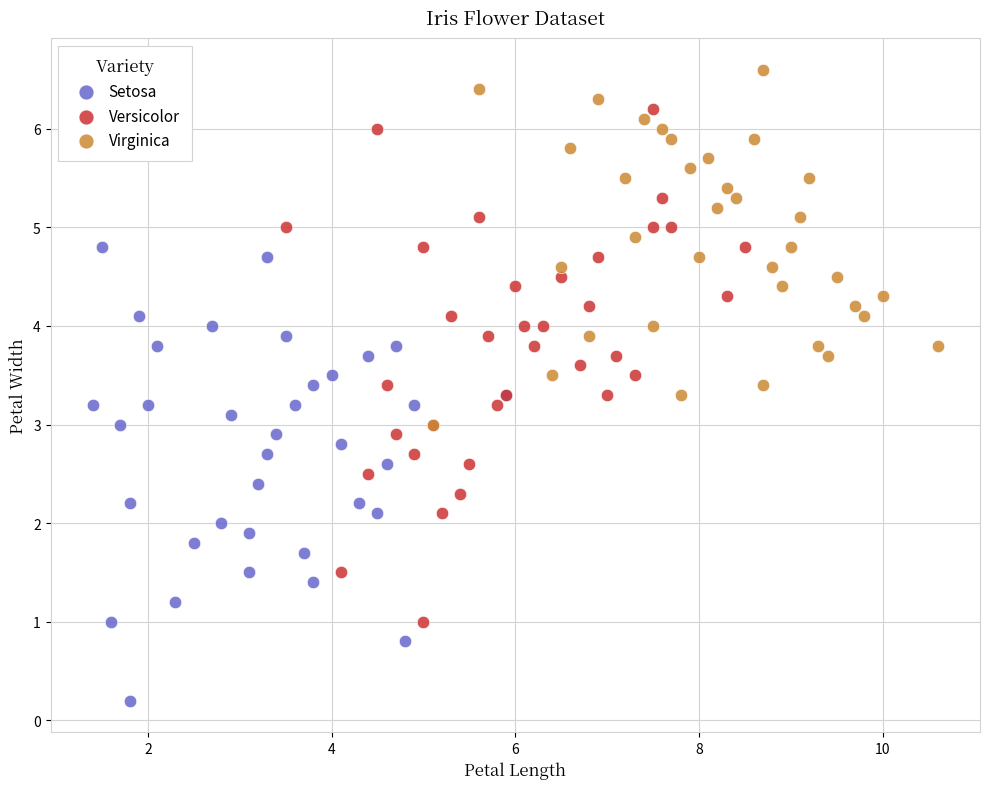

What are all the series names shown in the legend?

Setosa, Versicolor, Virginica